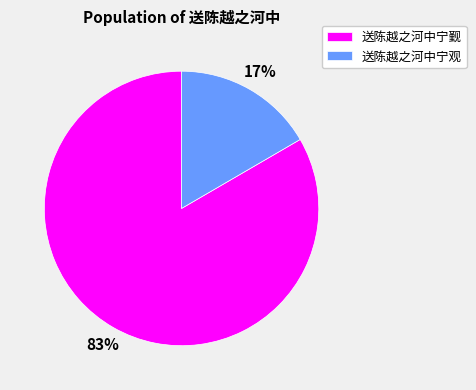

Which category has the biggest portion of the pie?

送陈越之河中宁觐